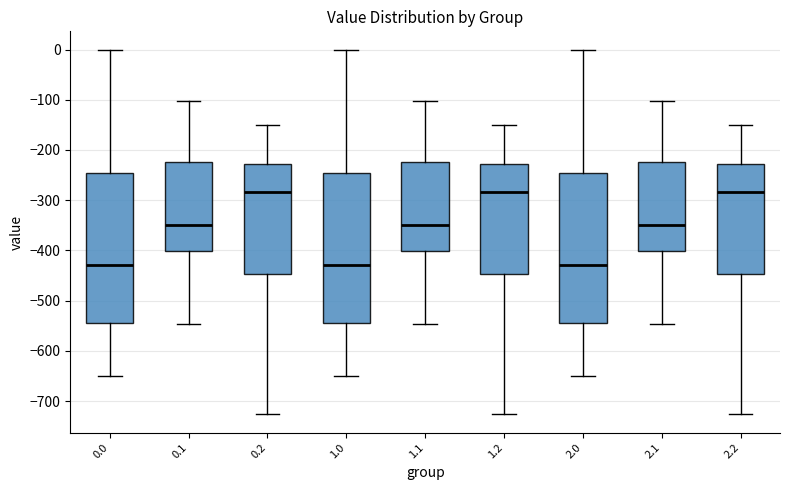

Where does the lower whisker of the box at x = 0.1 end on the y-axis? The values are not printed on the chart, so give them approximately, as read against the axis.

-550